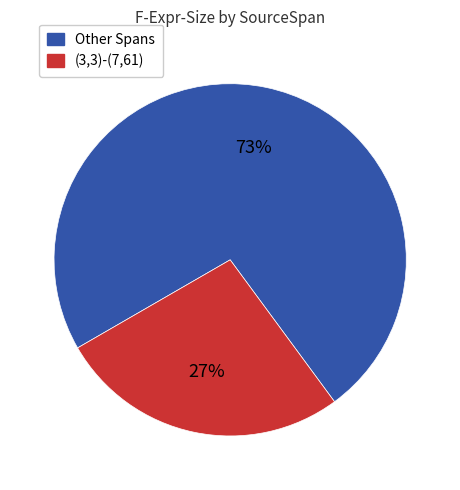

What percentage is the (3,3)-(7,61) slice, to the nearest percent?

27%